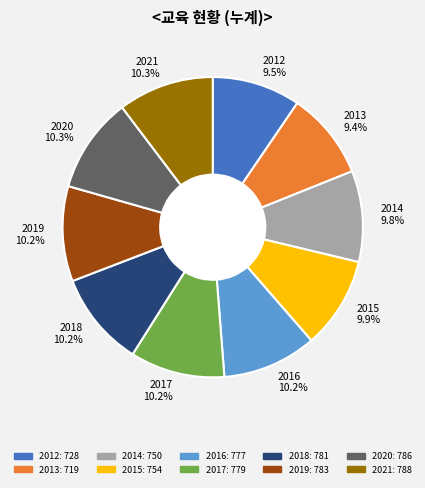

What percentage do 2018 and 2021 together represent?

20.5%